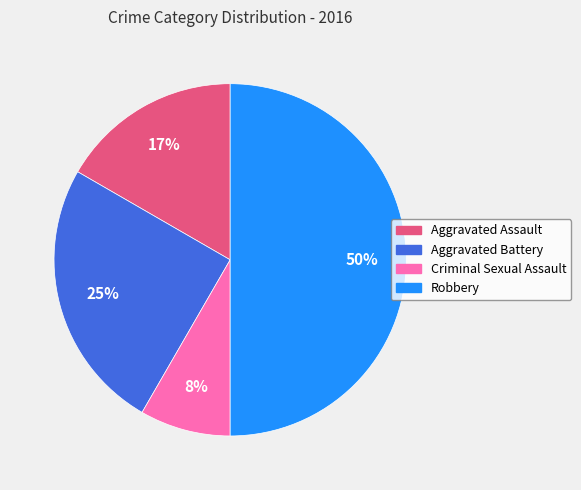

To the nearest percent, what portion does Aggravated Battery represent?

25%